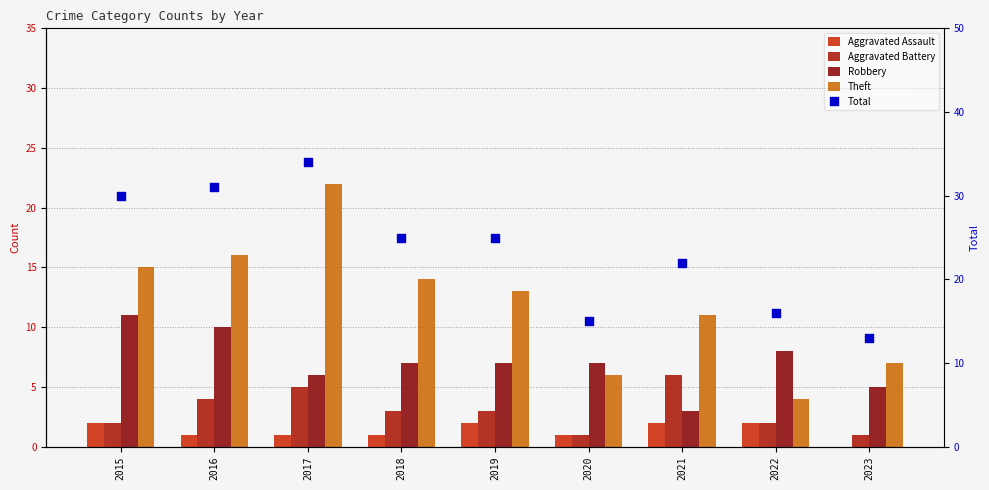

At how many categories does at least one series exceed 30?

2